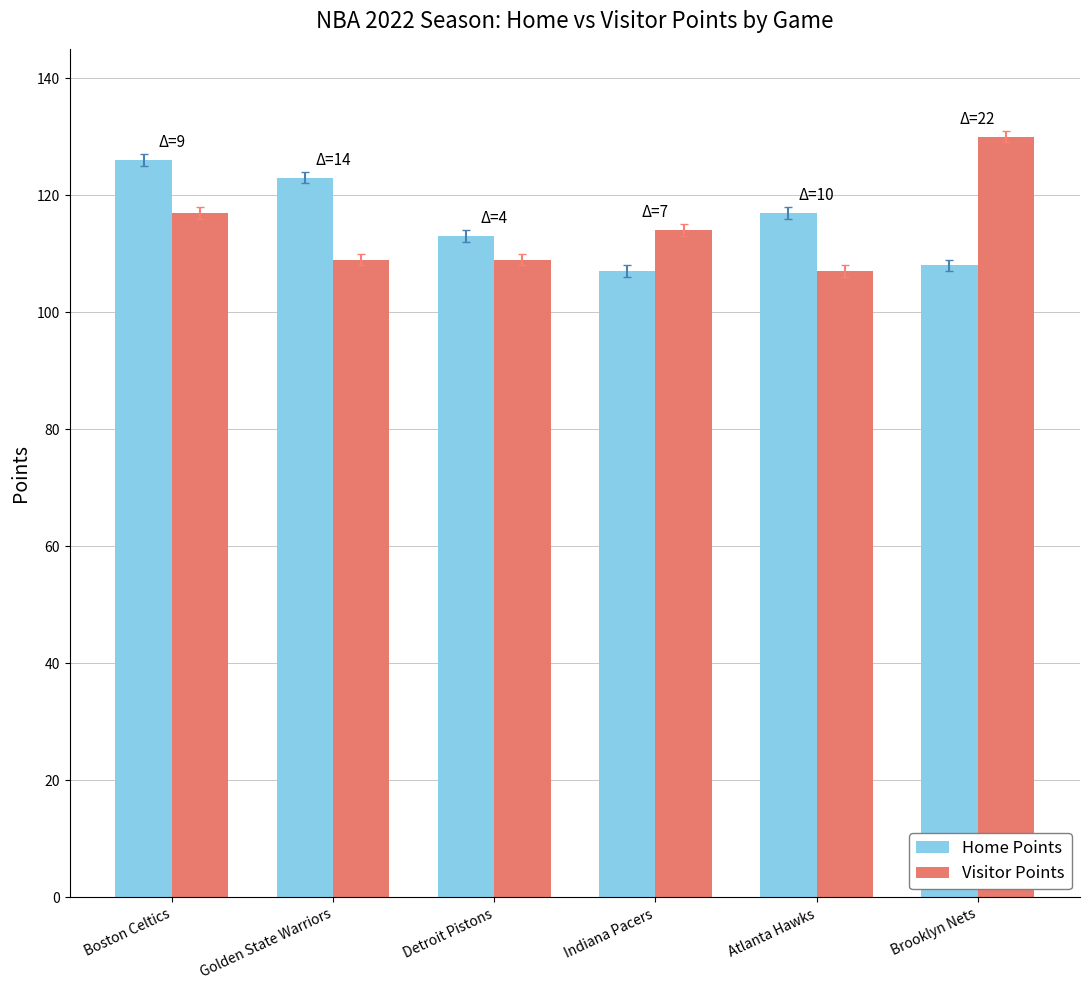

Where is Visitor Points nearest to the value 118?

Boston Celtics